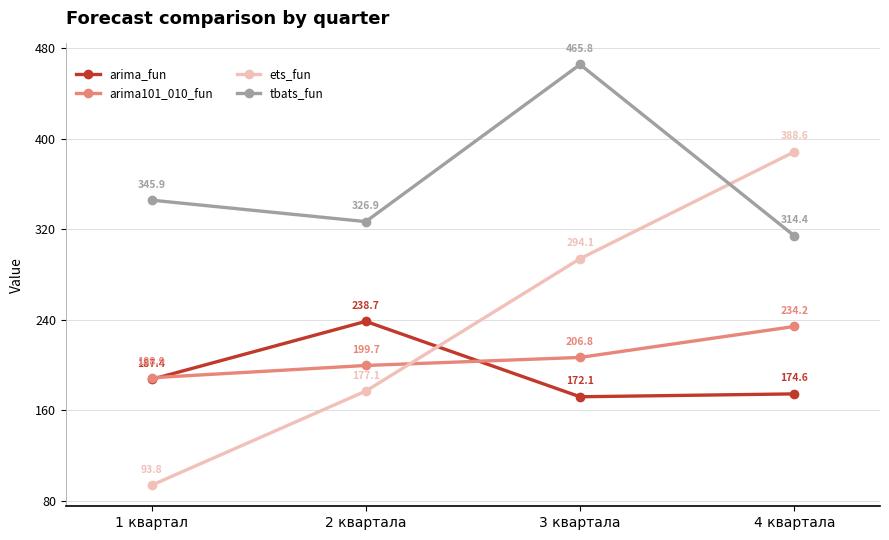

What is the total value across all series at 2 квартала?

942.4